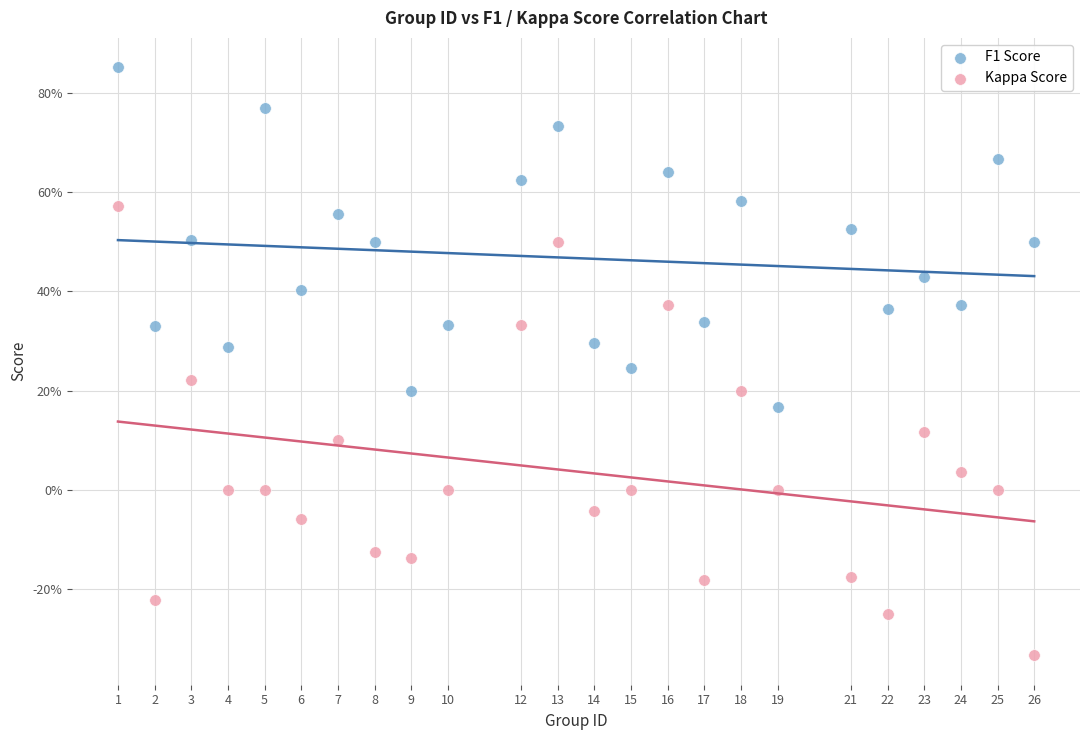

Which series contains the highest Y value?

F1 Score